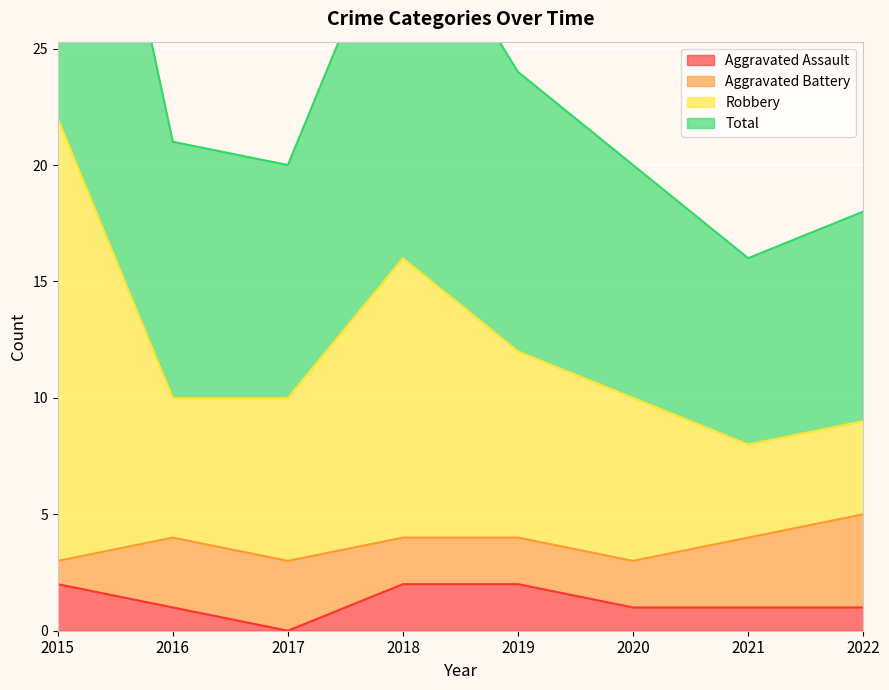

The Aggravated Assault series shows 1 at 2020. True or false?

True